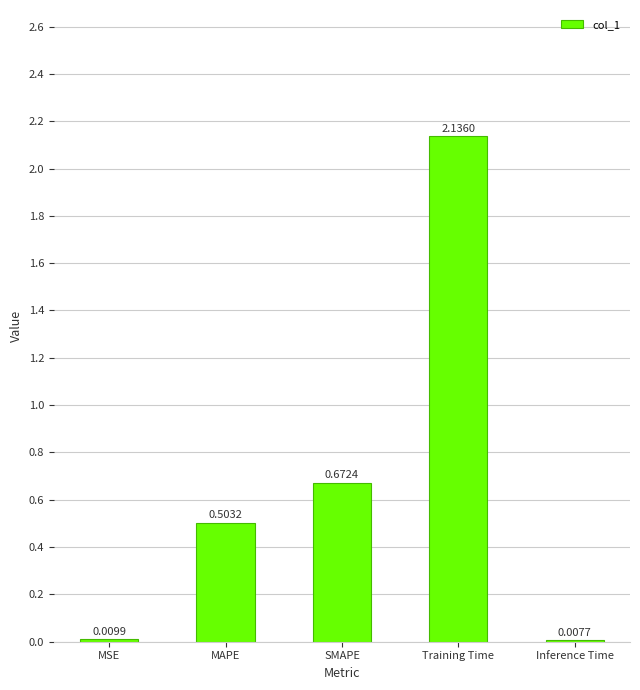

What is the change in value from SMAPE to Inference Time?

-0.7